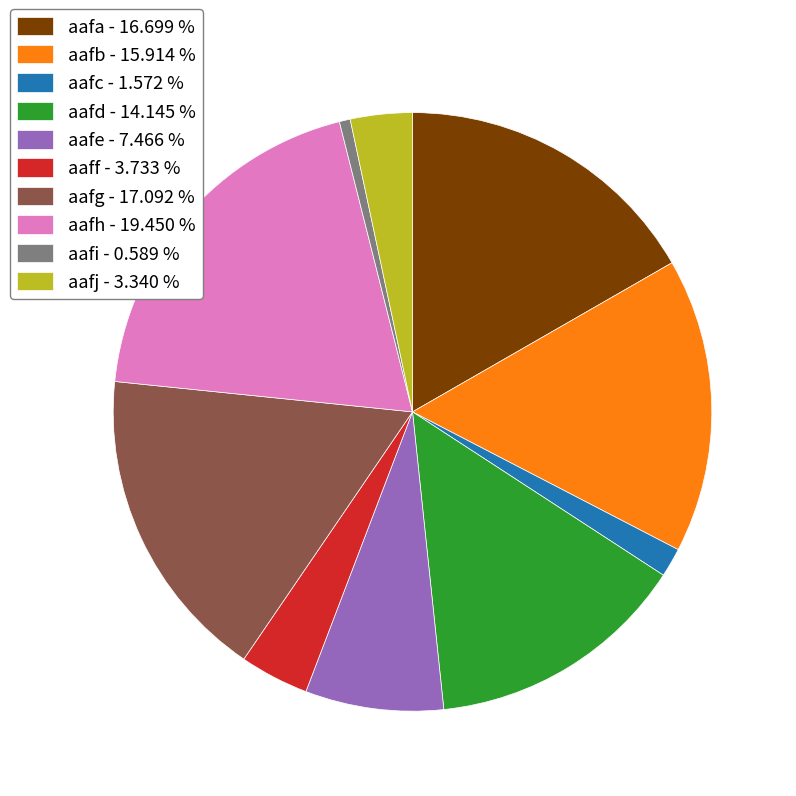

Does aafd account for over 50% of the chart?

No